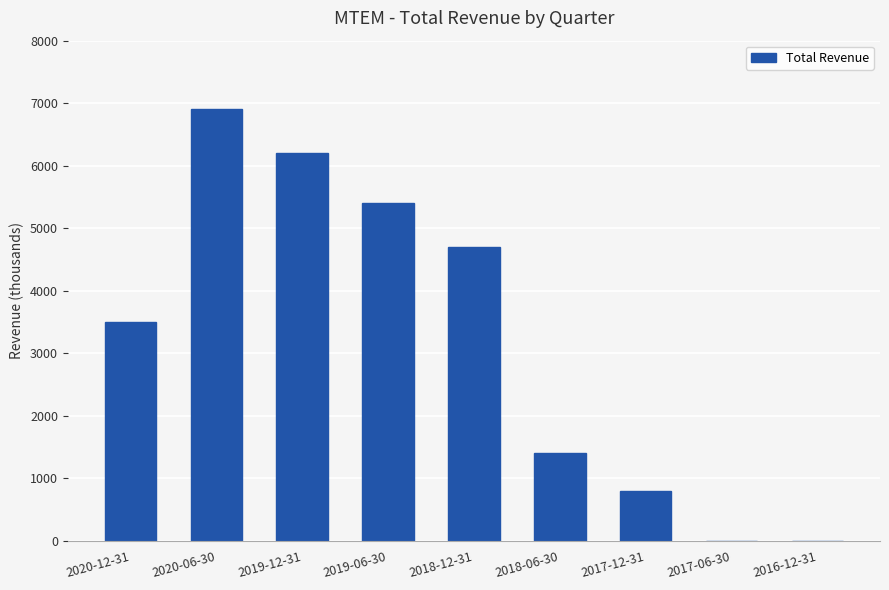

Does the chart contain stacked bars?

No